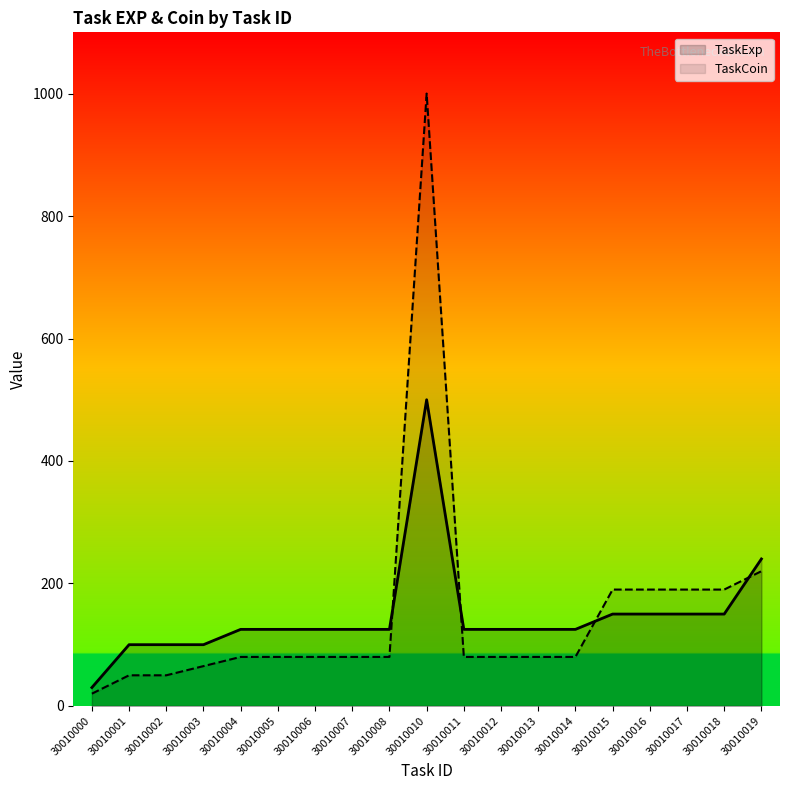

Reading left to right, list all the values displayed in this chart.

TaskExp: 30	100	100	100	125	125	125	125	125	500	125	125	125	125	150	150	150	150	240
TaskCoin: 20	50	50	65	80	80	80	80	80	1000	80	80	80	80	190	190	190	190	220